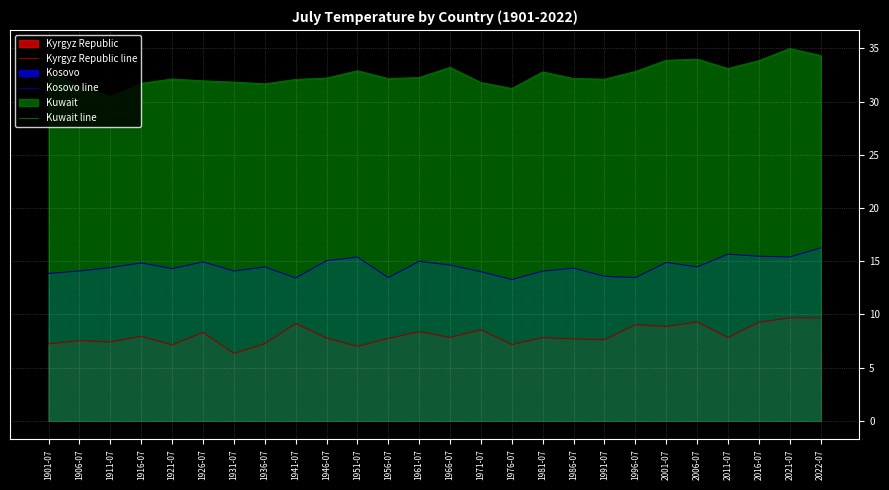

At which category is the sum across all series the highest?

2022-07